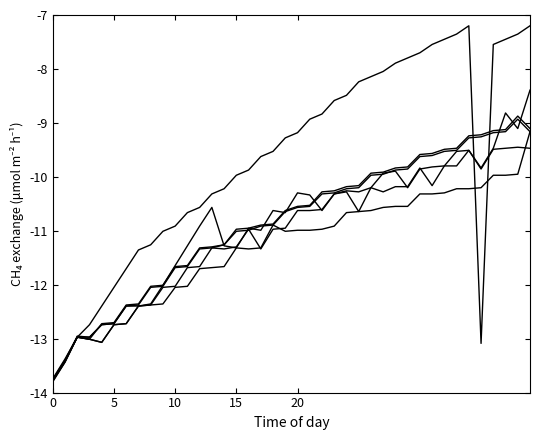

Is this an area chart (filled region under the line)?

No